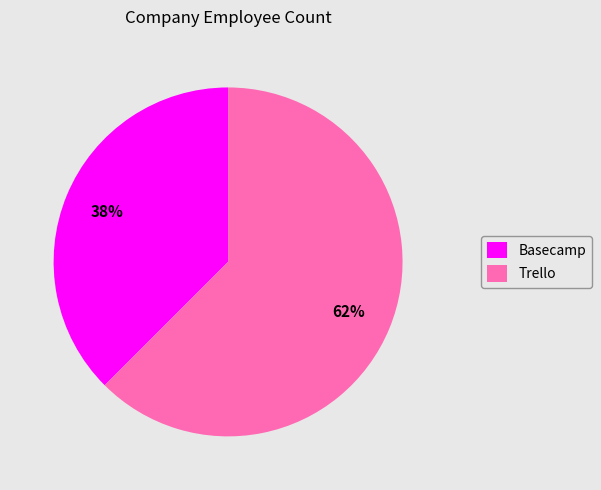

What is the smallest slice in the pie chart?

Basecamp